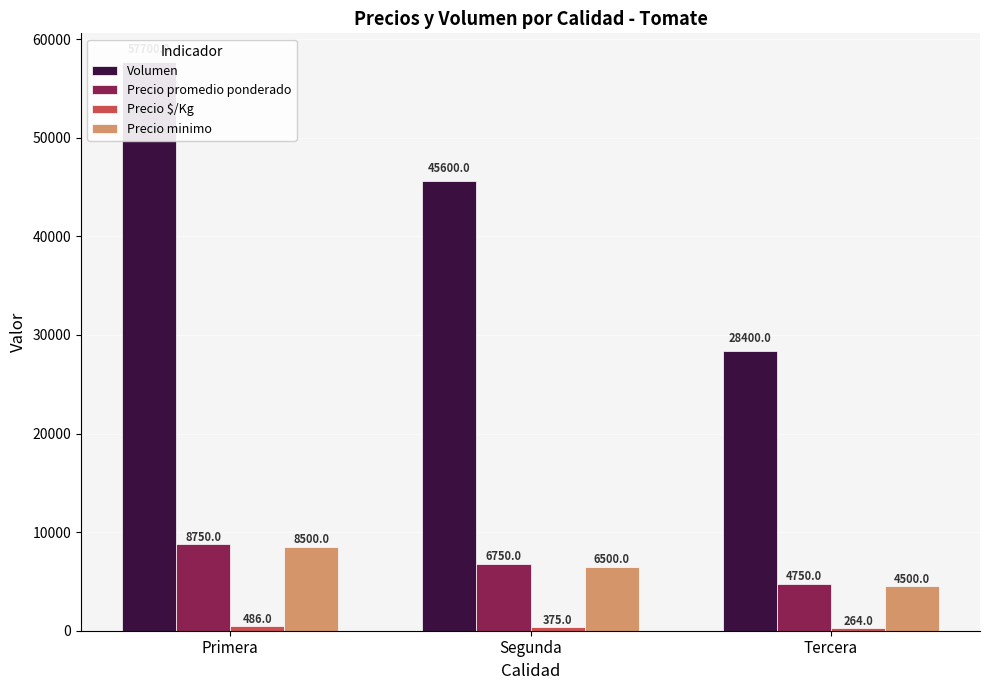

Where does the Precio $/Kg series first go above 375?

Primera